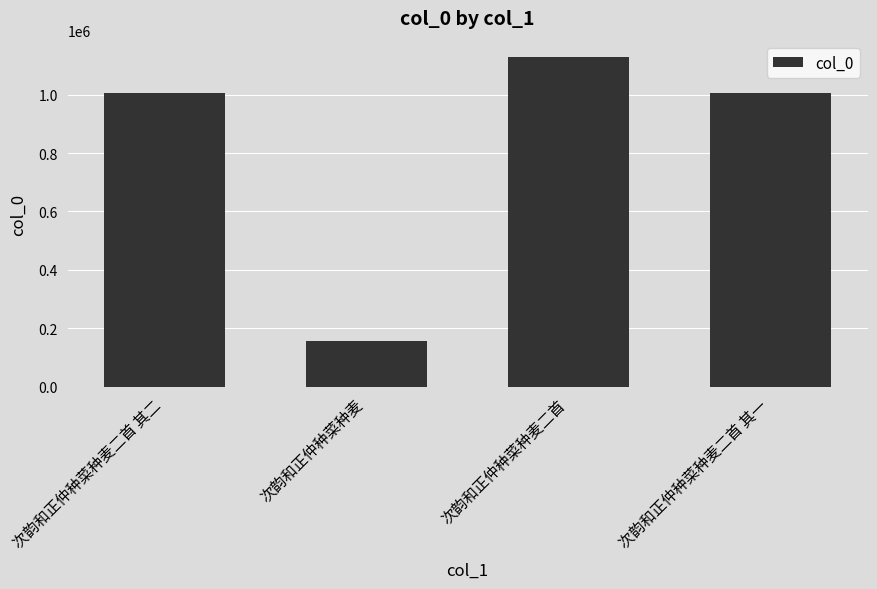

At which category does the chart reach its minimum across all series?

次韵和正仲种菜种麦